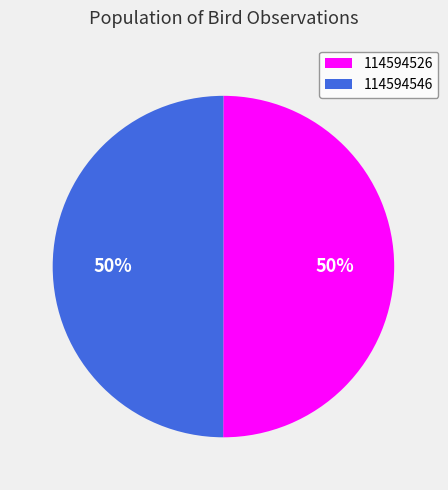

True or false: 114594546 accounts for 50% of the total.

True